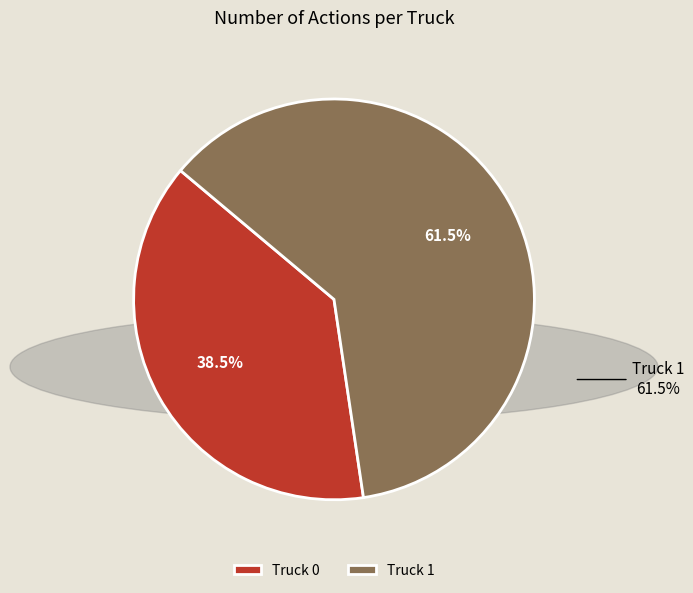

Is Truck 0 the majority of the pie?

No